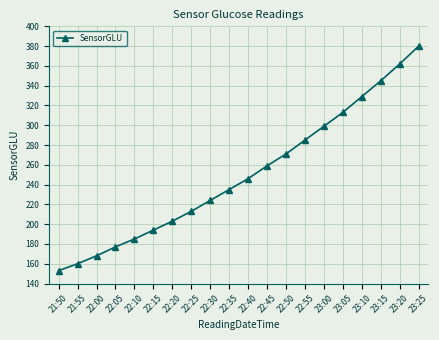

Is it true that the value at 22:25 is 213?

True